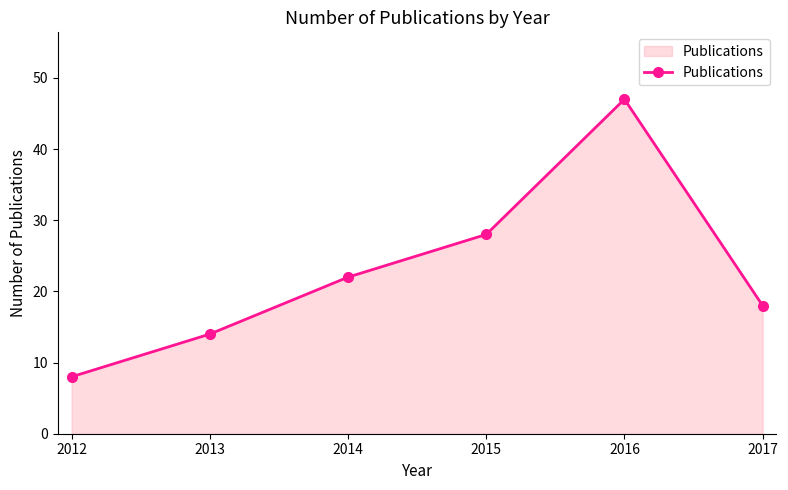

Does the chart have visible grid lines?

No